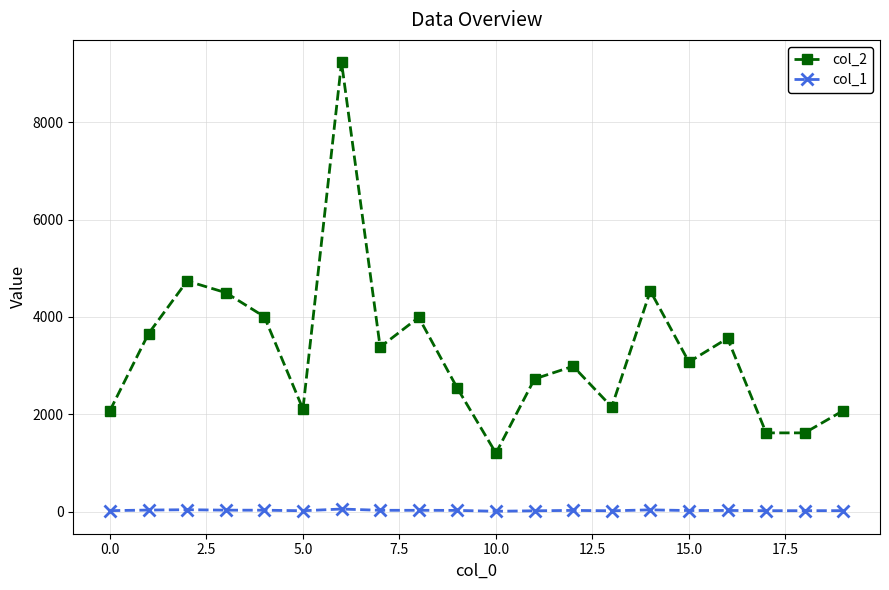

Count the number of data series in this chart.

2